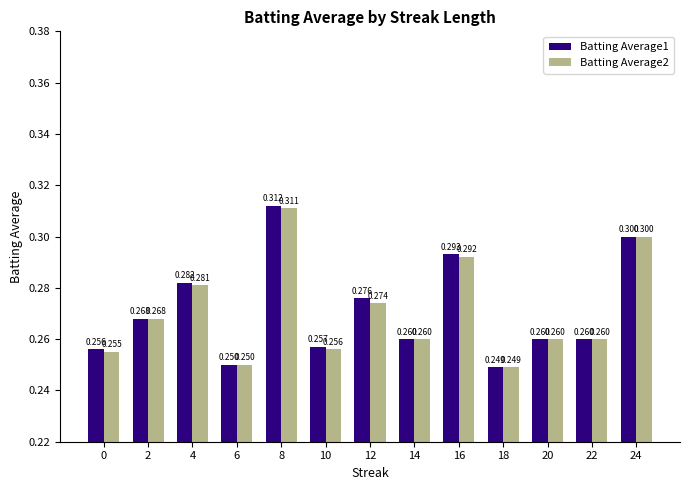

What is the value of the Batting Average1 bar at the 5th from the left?

0.3